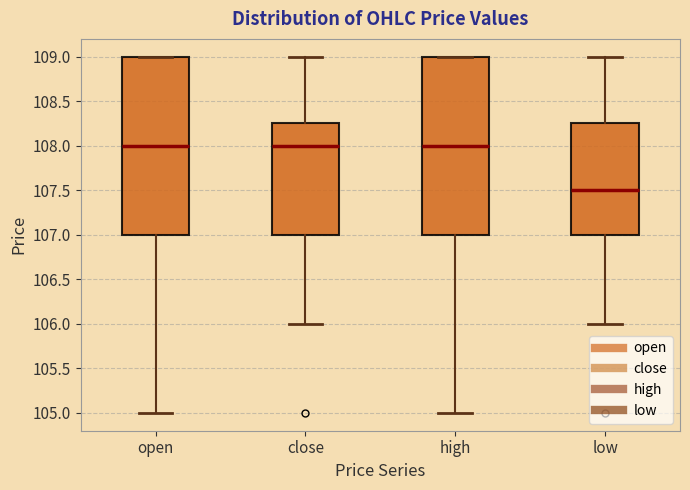

Reading left to right, transcribe this box plot: for each box, give where its median line is, the range the box spans, and where its two whiskers end, as read against the y-axis. The values are not printed on the chart, so give them approximately, as read against the axis.

open: median 108.00, box 107.00 to 109.00, whiskers 105.00 to 109.00
close: median 108.00, box 107.00 to 108.25, whiskers 106.00 to 109.00
high: median 108.00, box 107.00 to 109.00, whiskers 105.00 to 109.00
low: median 107.50, box 107.00 to 108.25, whiskers 106.00 to 109.00